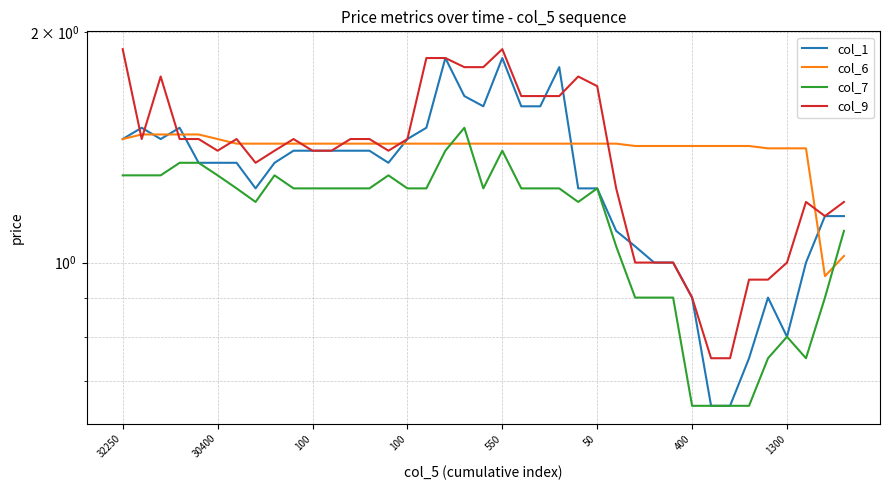

What is the difference between the second highest and minimum values in the col_7 series?

0.7